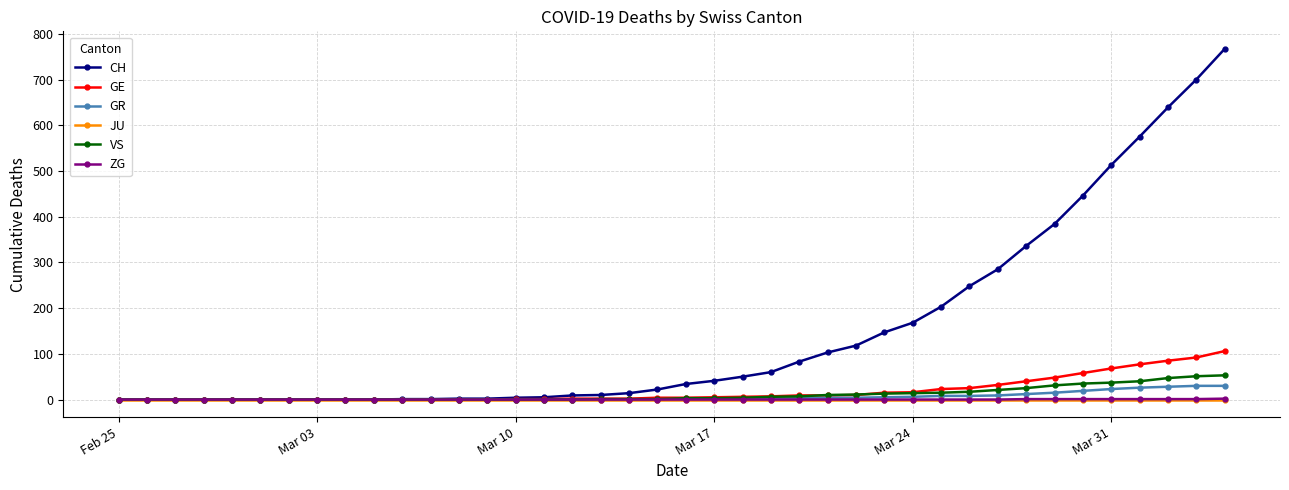

What is the maximum value shown in the chart?

767